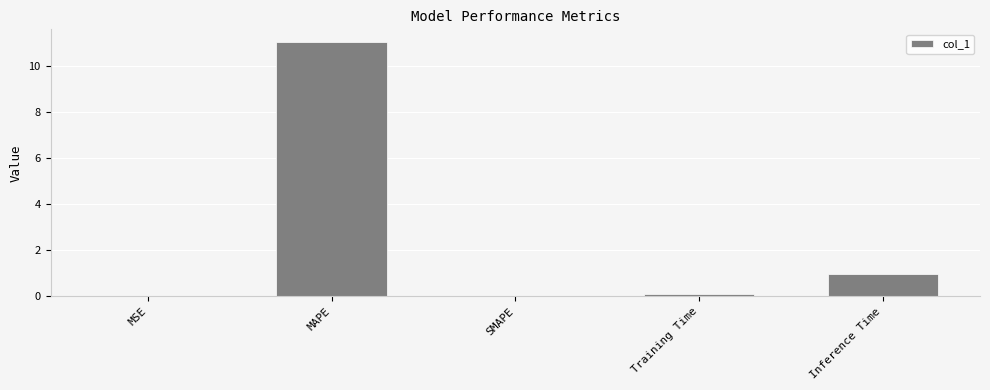

The value at Inference Time is 1.0. True or false?

True